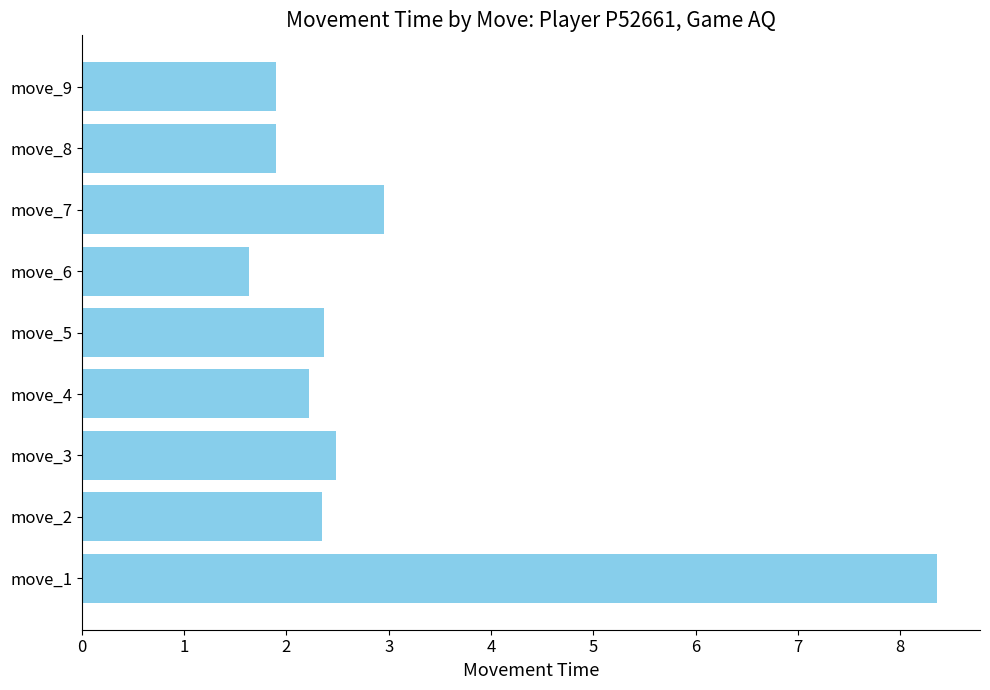

Between move_3 and move_1, which is larger?

move_1